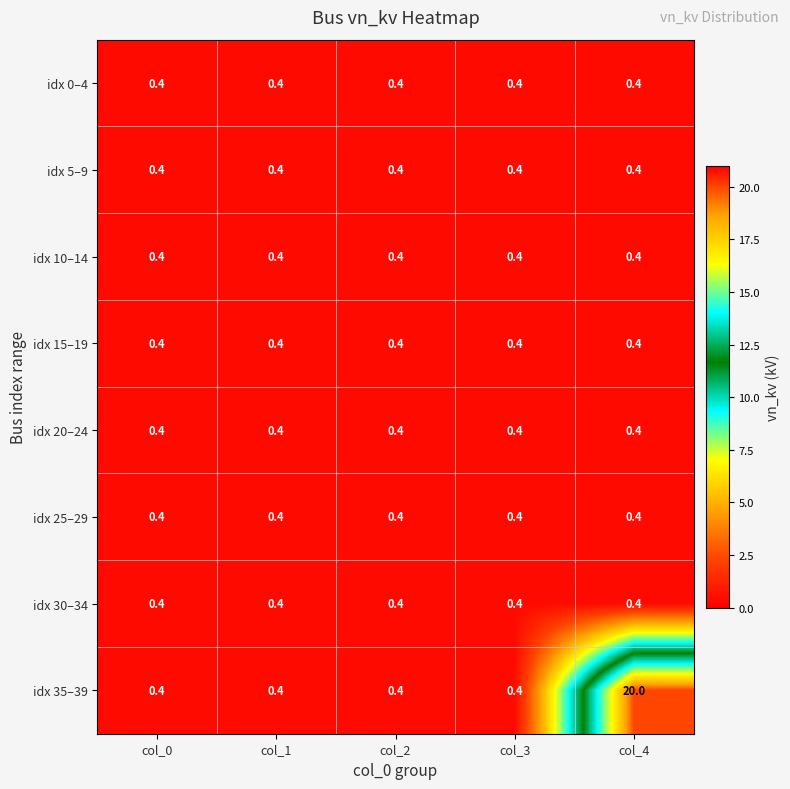

Which series has the widest spread of values?

idx 35–39